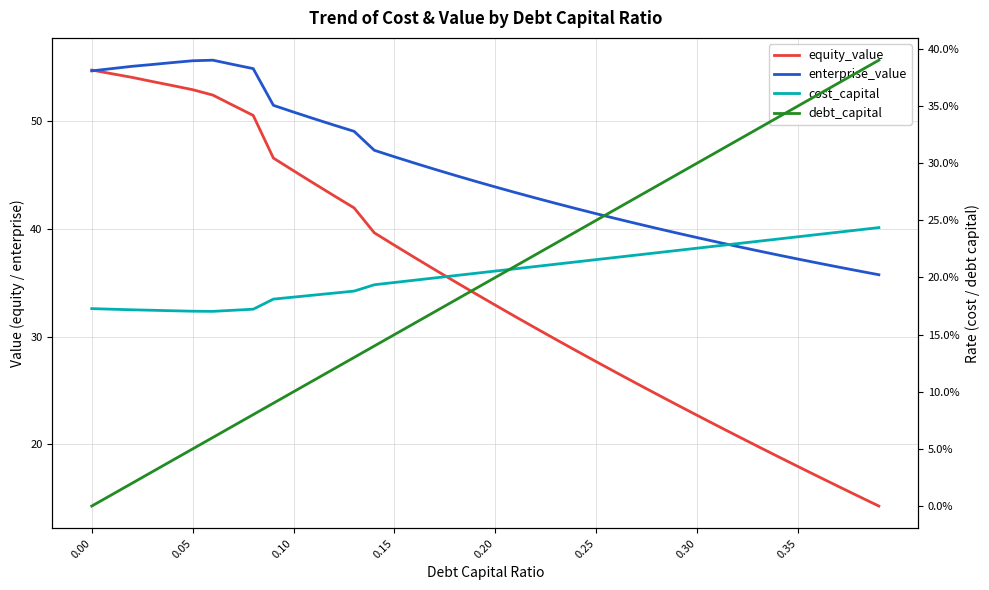

What is the sum of all cost_capital values?

8.1